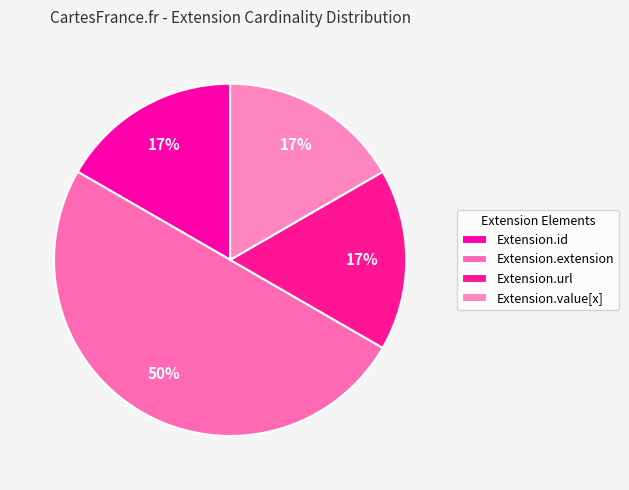

The Extension.extension slice represents 8% of the pie. True or false?

False